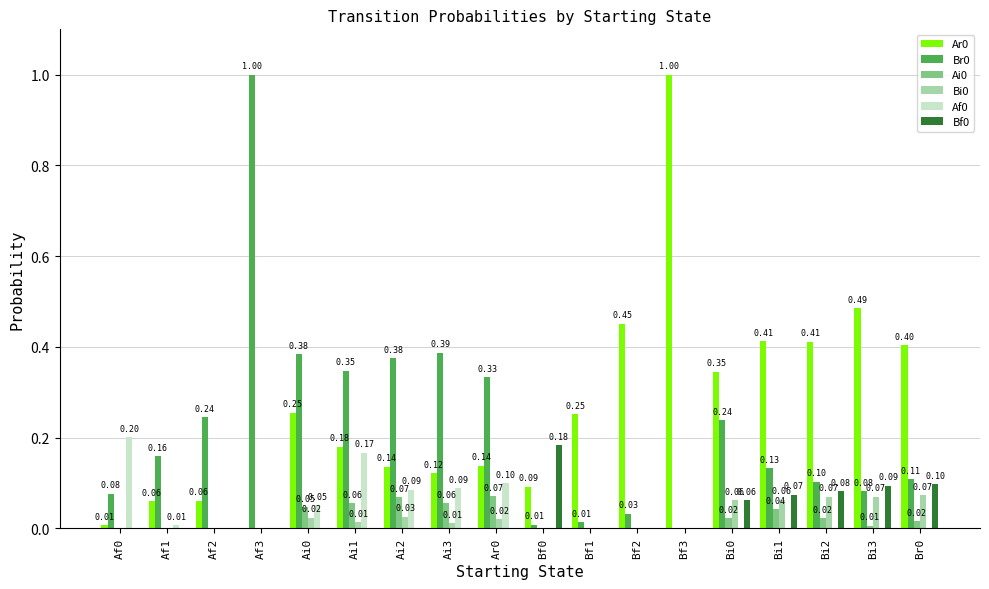

How many values in Ai0 are above zero?

10